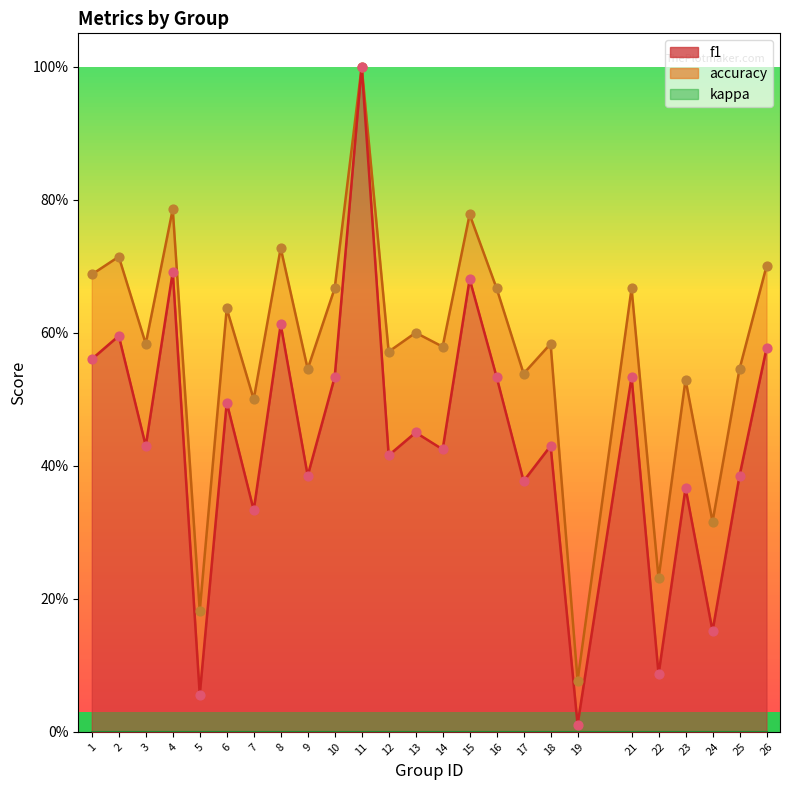

At how many categories does at least one series exceed 0?

25